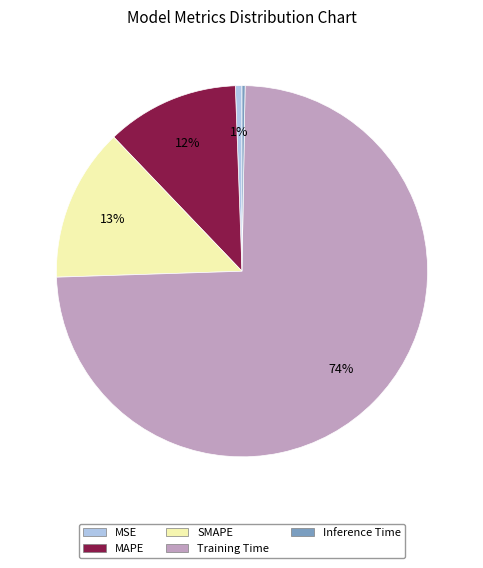

Does Training Time represent more than half of the total?

Yes